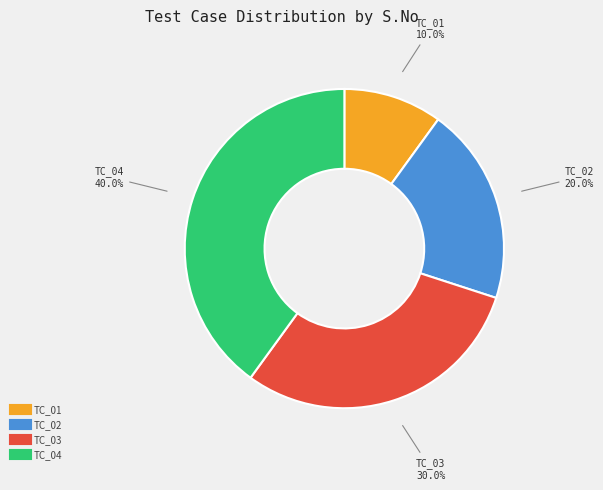

What percentage is the TC_03 slice, to the nearest percent?

30%